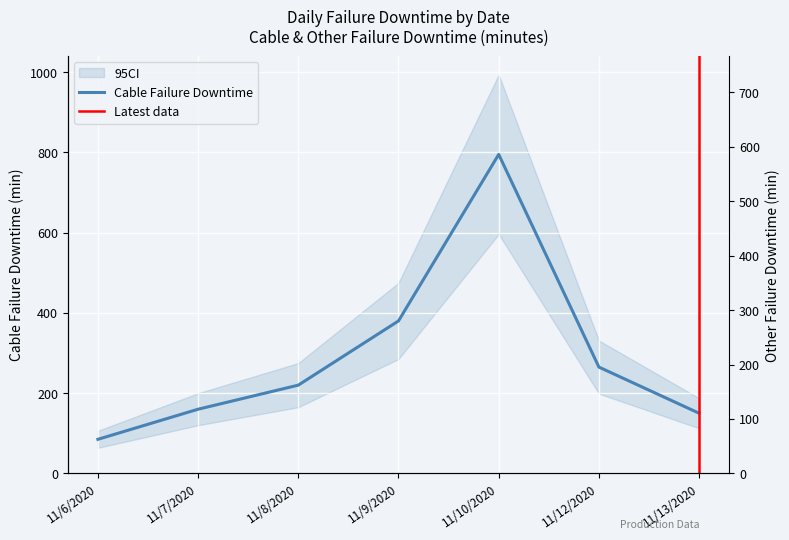

The value at 11/8/2020 is 370. True or false?

False